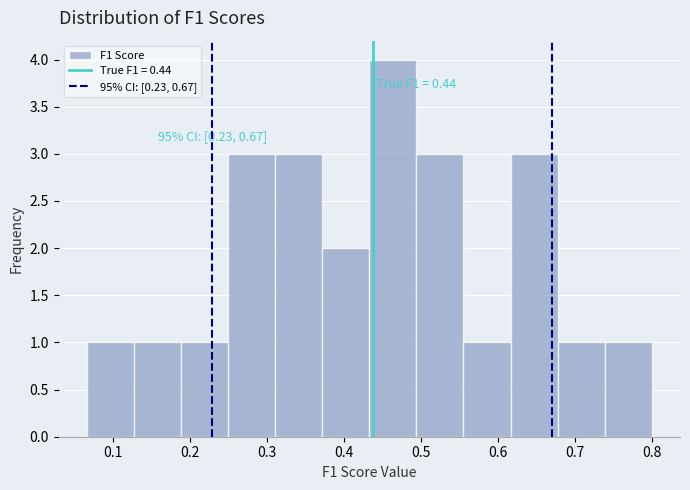

Over which range of the x-axis is the bar tallest?

0.43 to 0.49